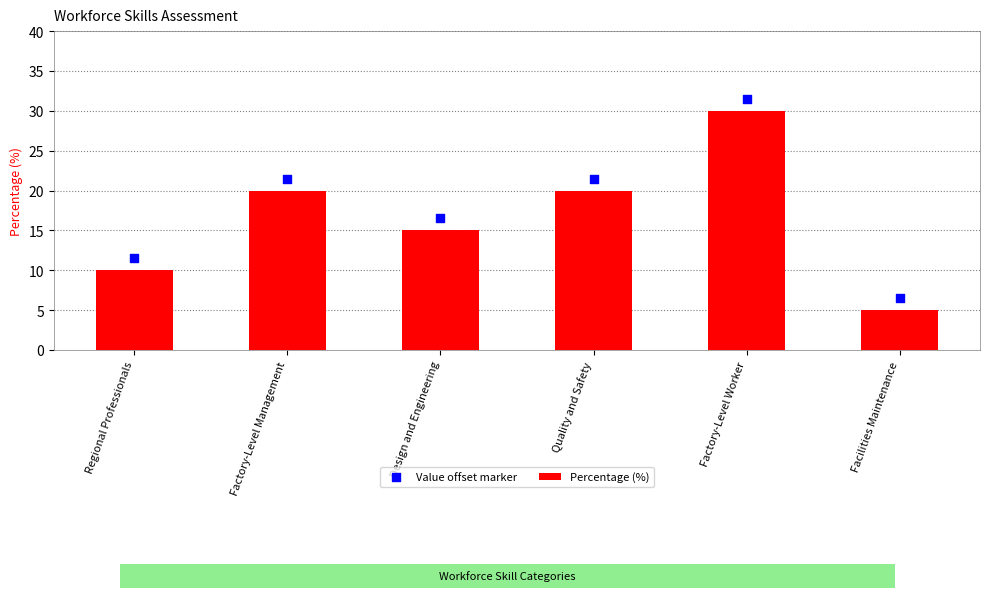

What are all the series names shown in the legend?

Percentage (%), Value offset marker